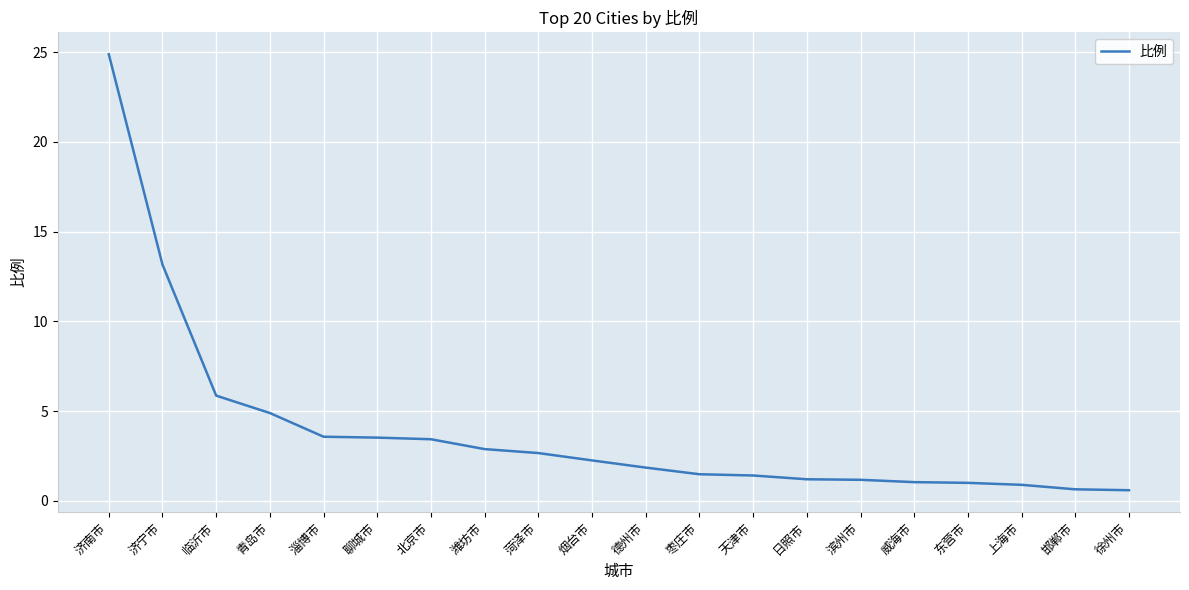

What is the ratio of the value at 聊城市 to the value at 烟台市?

1.6